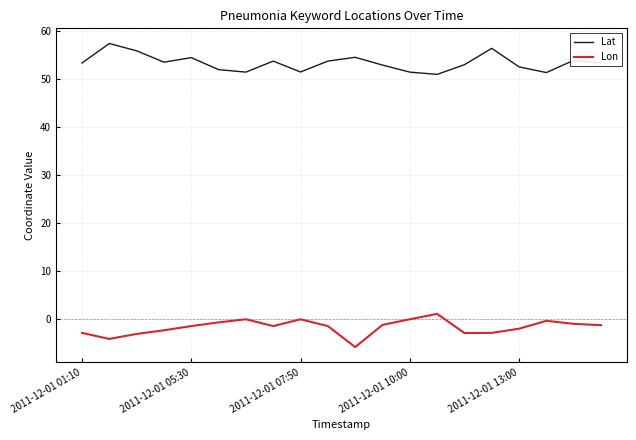

True or false: Lon and Lat cross at least once.

False